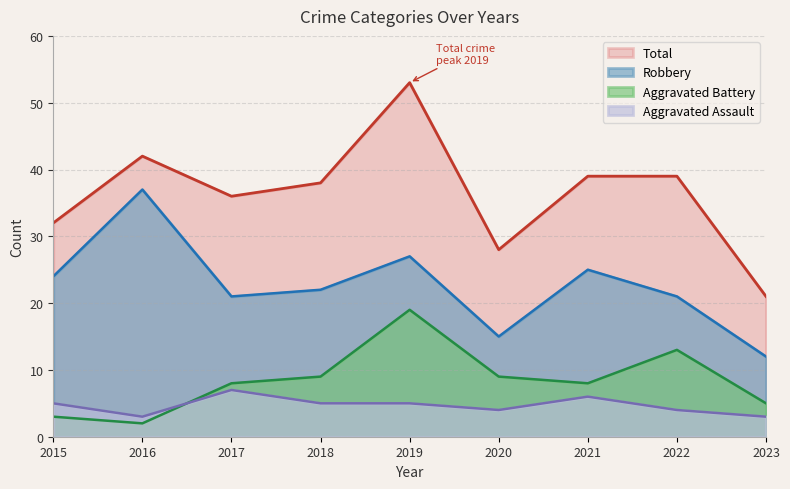

Reading left to right, extract all data points from this chart.

Robbery: 2015=24	2016=37	2017=21	2018=22	2019=27	2020=15	2021=25	2022=21	2023=12
Aggravated Battery: 2015=3	2016=2	2017=8	2018=9	2019=19	2020=9	2021=8	2022=13	2023=5
Aggravated Assault: 2015=5	2016=3	2017=7	2018=5	2019=5	2020=4	2021=6	2022=4	2023=3
Total: 2015=32	2016=42	2017=36	2018=38	2019=53	2020=28	2021=39	2022=39	2023=21